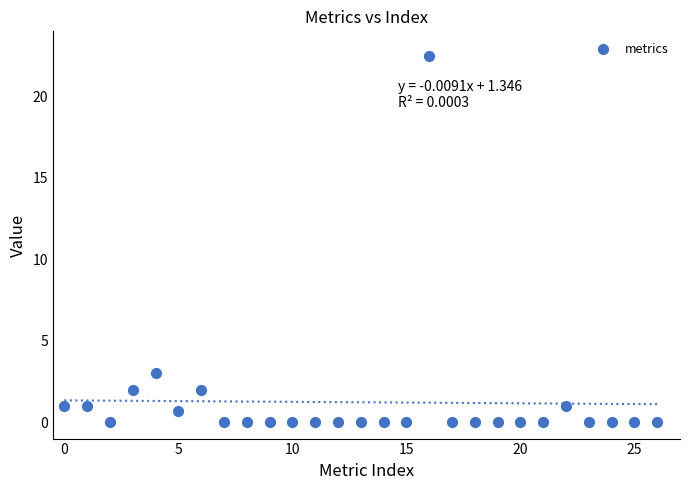

What Y value in the scatter plot is closest to 11?

3.0